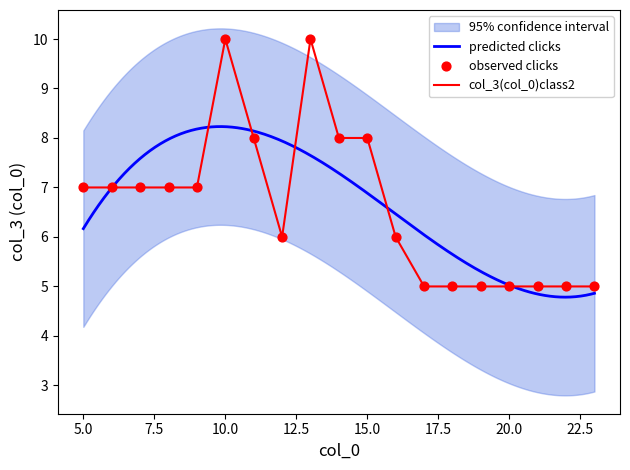

At how many categories does at least one series exceed 5?

12